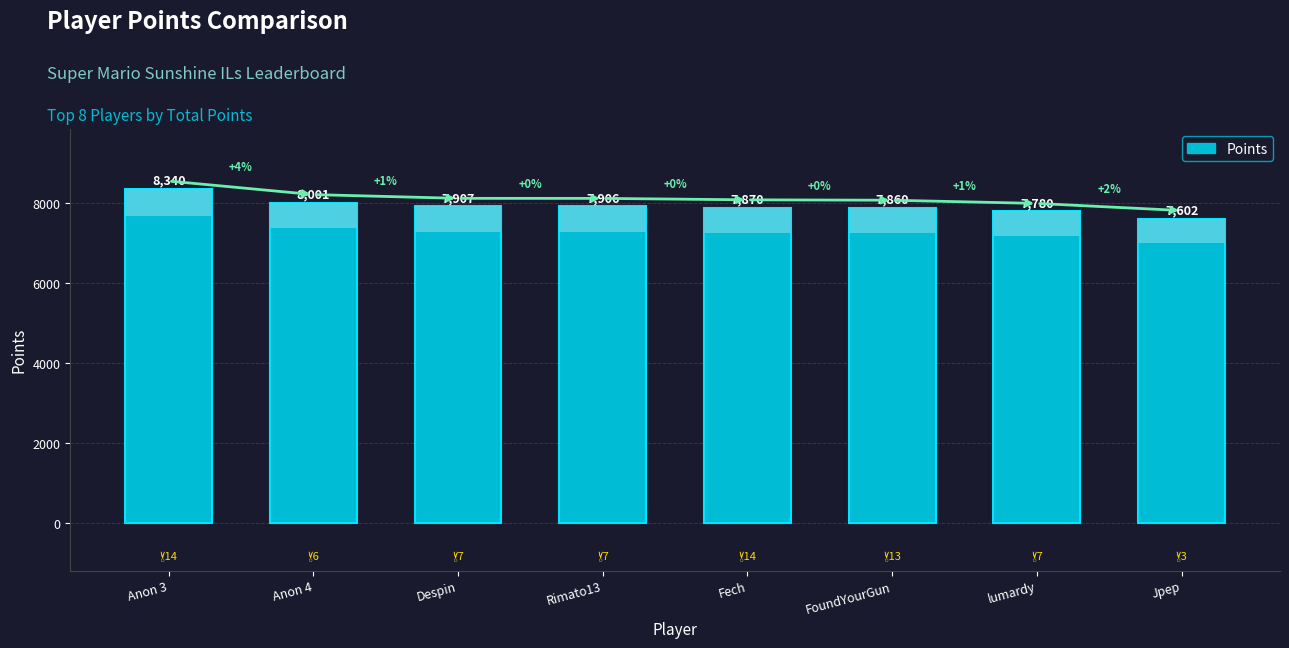

Where is the data nearest to the value 7971?

Anon 4